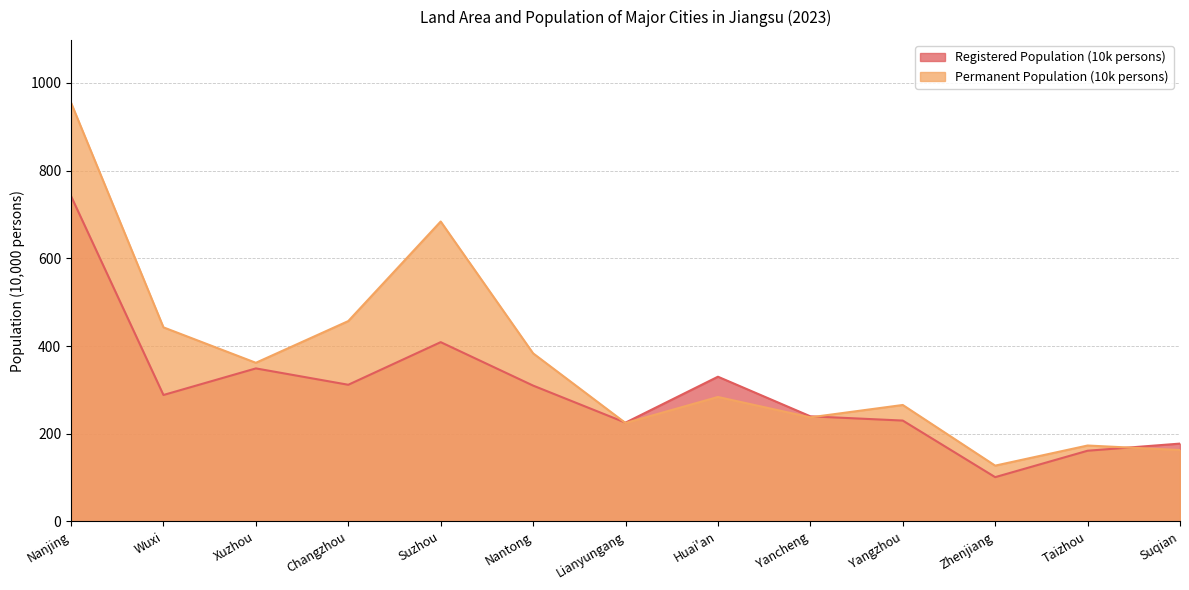

At which category is the sum across all series the highest?

Nanjing